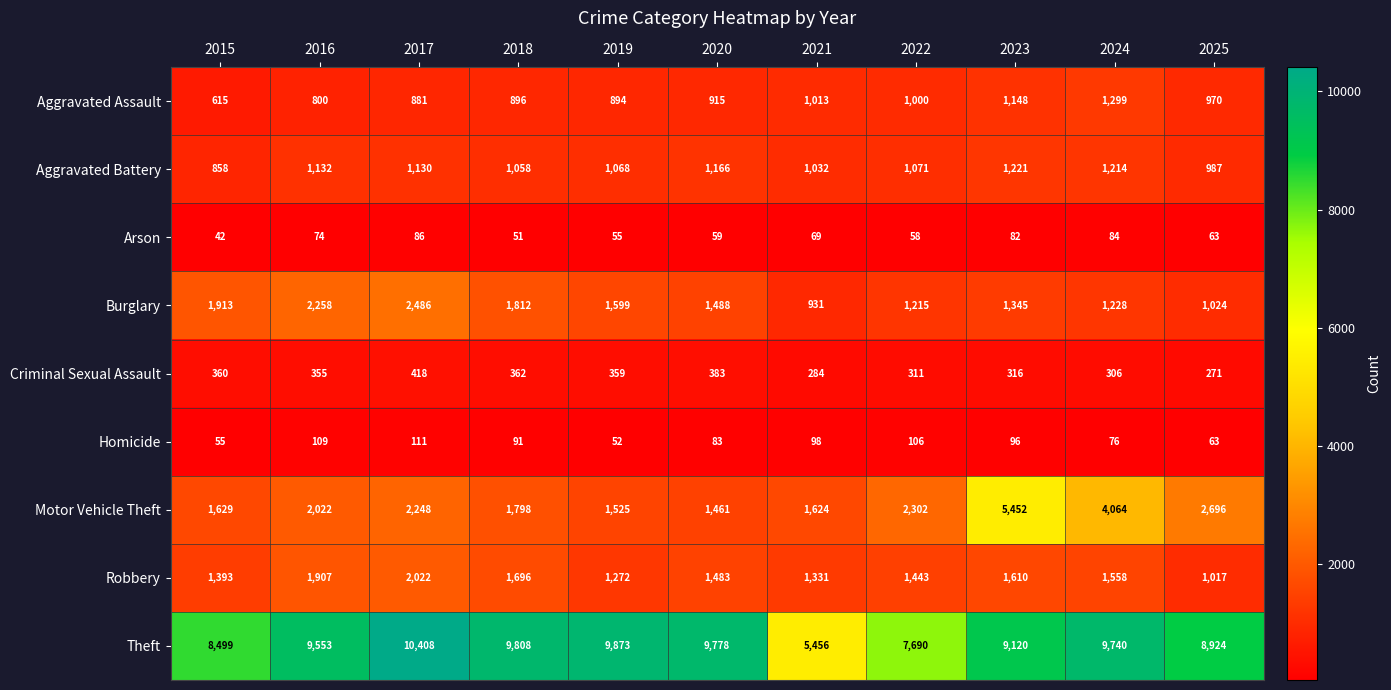

What is the greatest value displayed?

10408